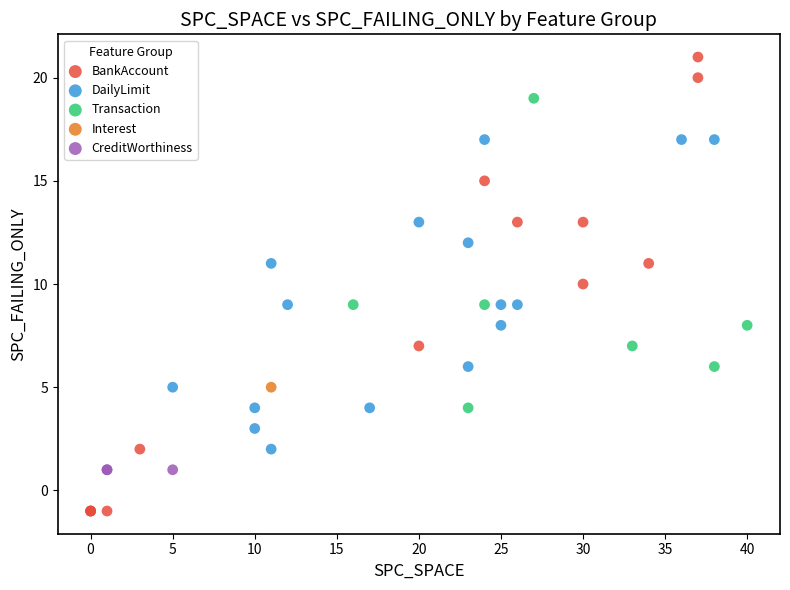

What are all the series names shown in the legend?

BankAccount, DailyLimit, Transaction, Interest, CreditWorthiness